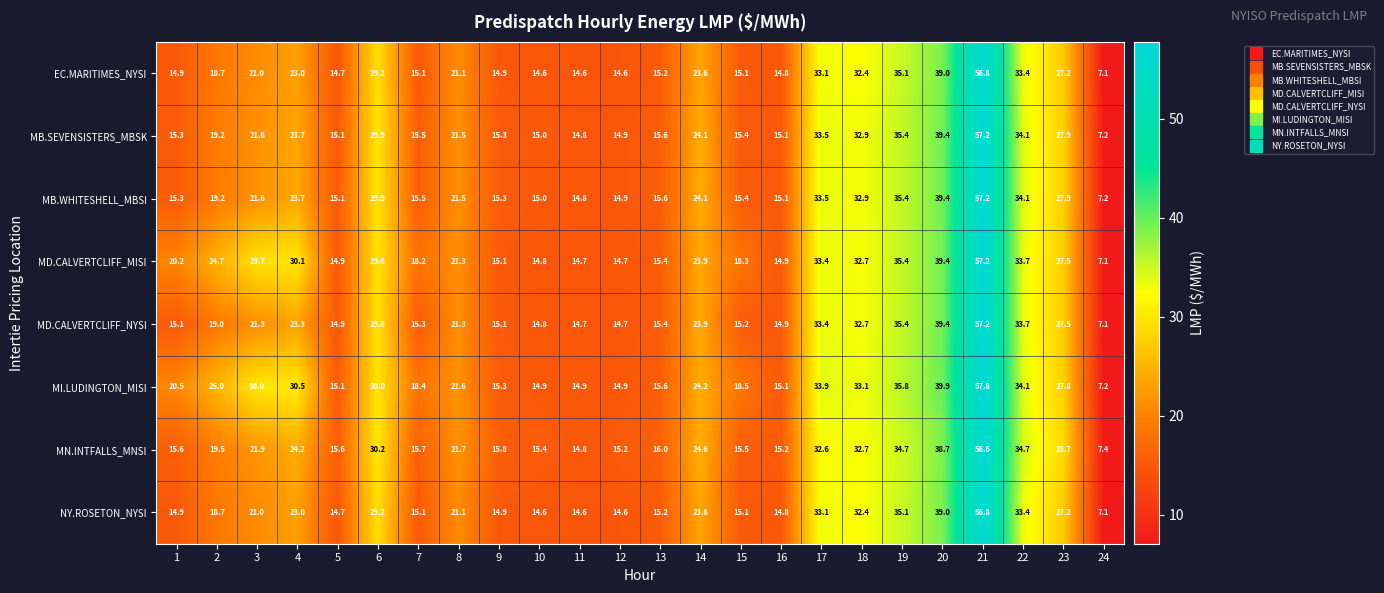

Read the MN.INTFALLS_MNSI value at 24.

7.4